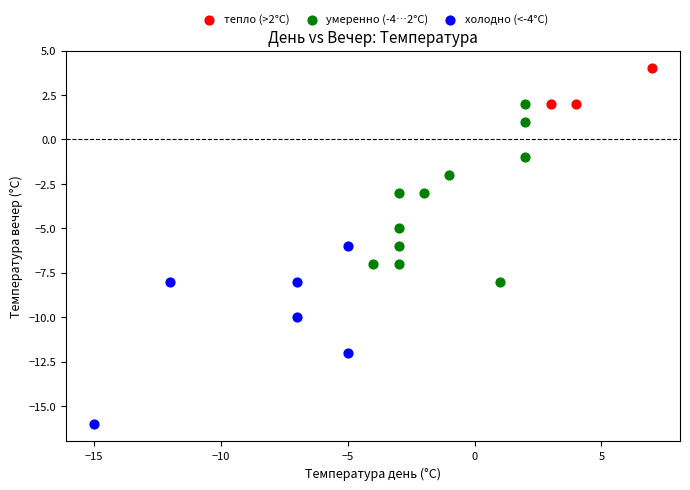

Which series contains the lowest Y value?

холодно (<-4°C)